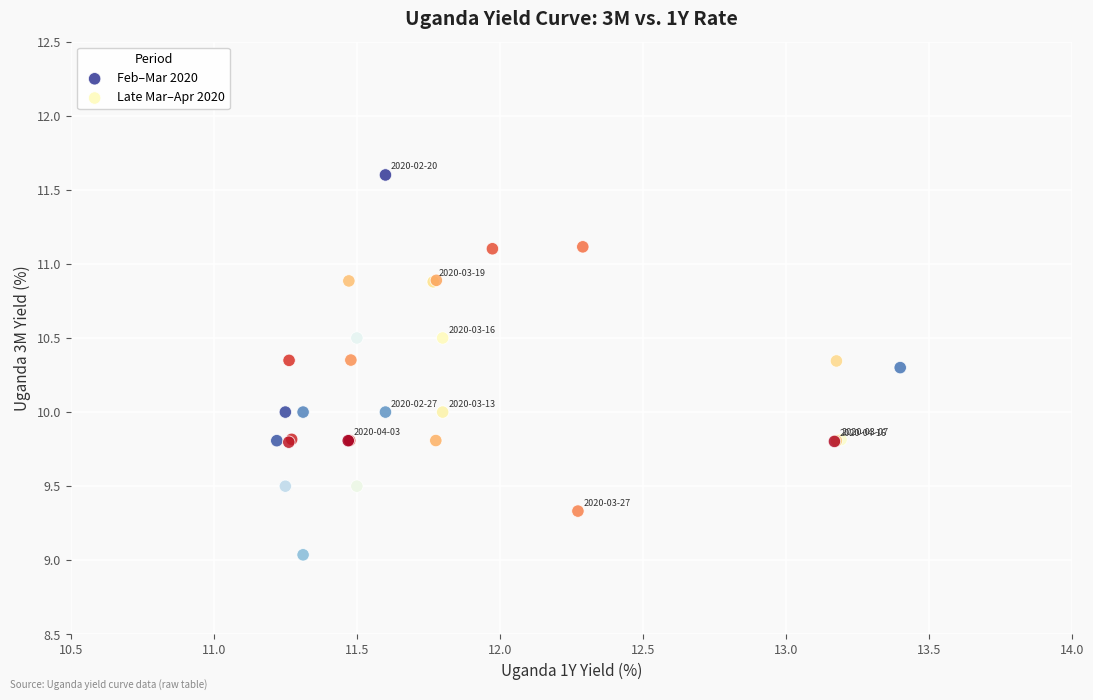

Which series has the largest Y range (max minus min)?

Feb–Mar 2020